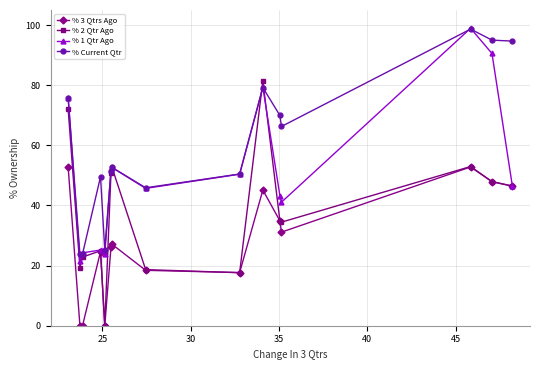

What is the value of the % 3 Qtrs Ago point at the 6th from the left?

26.1